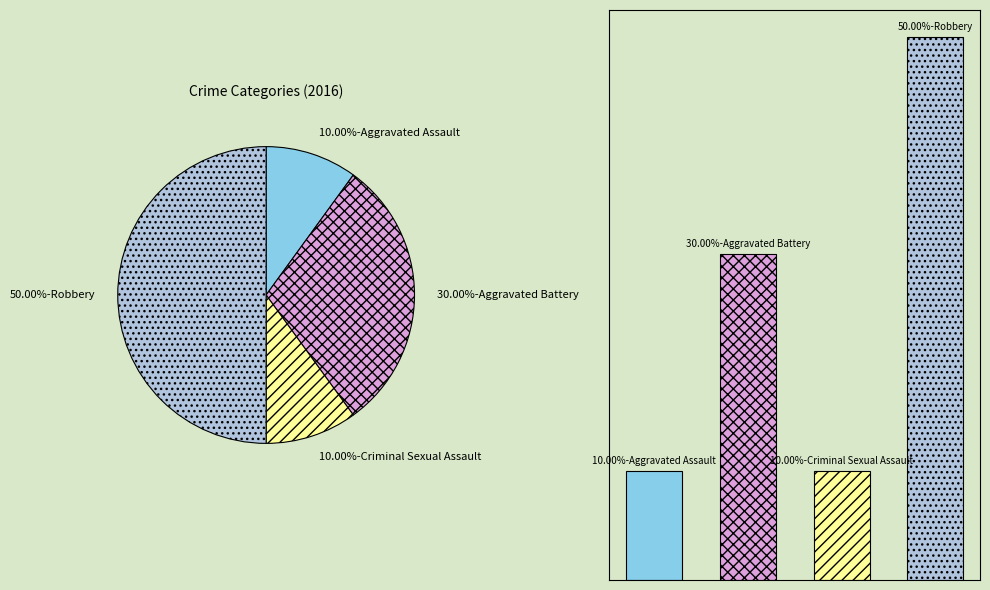

Which category has the smallest portion of the pie?

Aggravated Assault